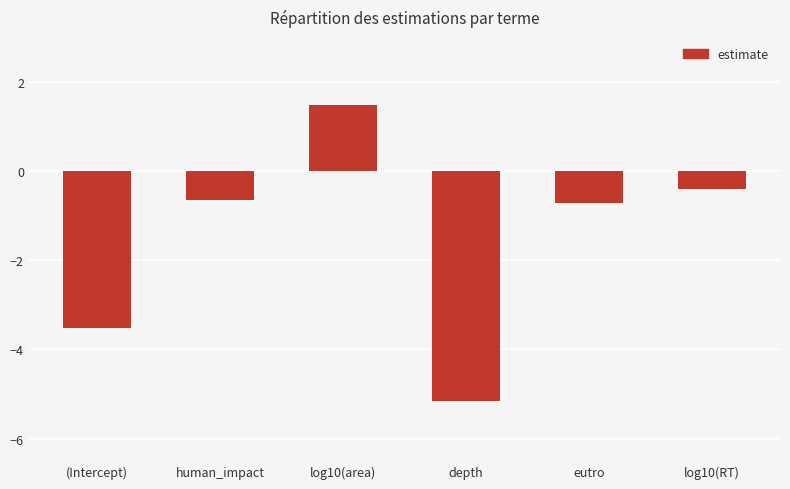

Reading right to left, list all the values displayed in this chart.

-0.4	-0.7	-5.2	1.5	-0.6	-3.5